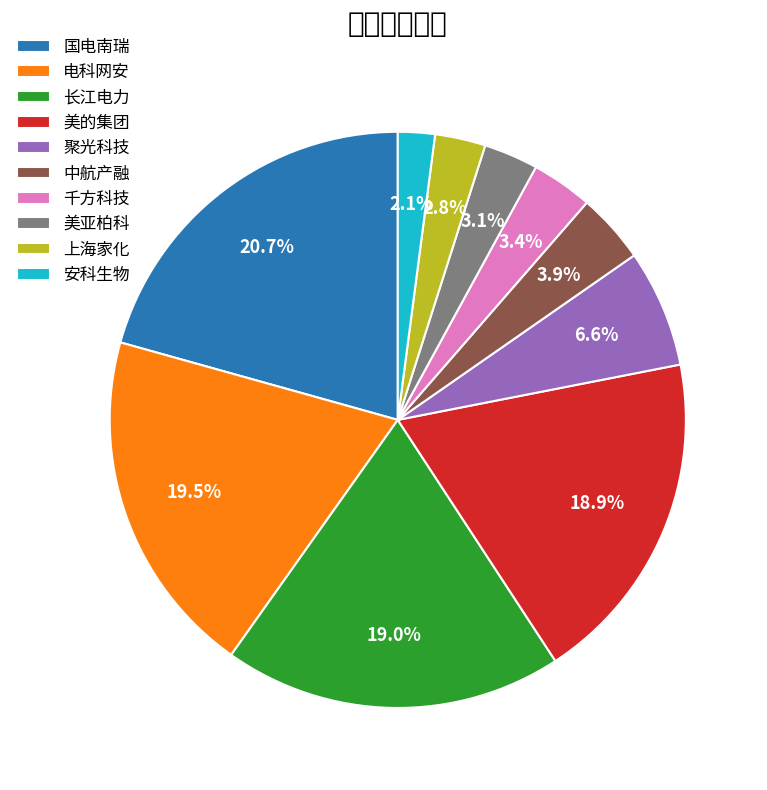

Which has a higher value, 上海家化 or 聚光科技?

聚光科技